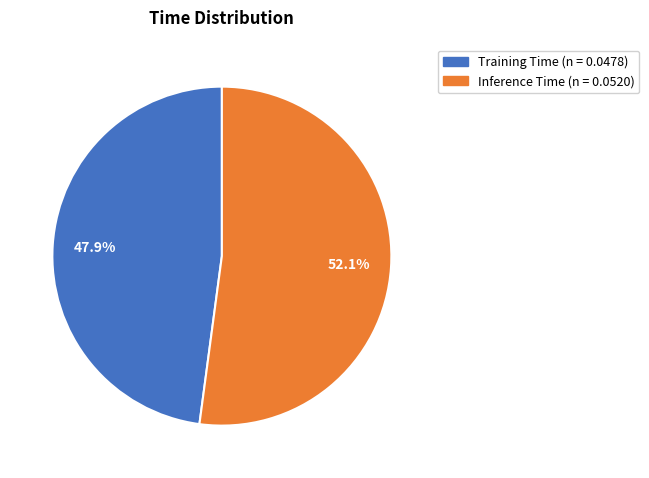

Rank the categories by value from lowest to highest.

Training Time, Inference Time